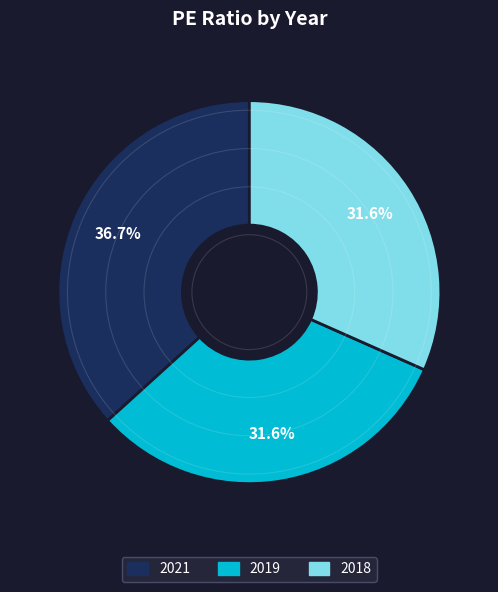

Is it true that 2021 is 22% of the pie?

False